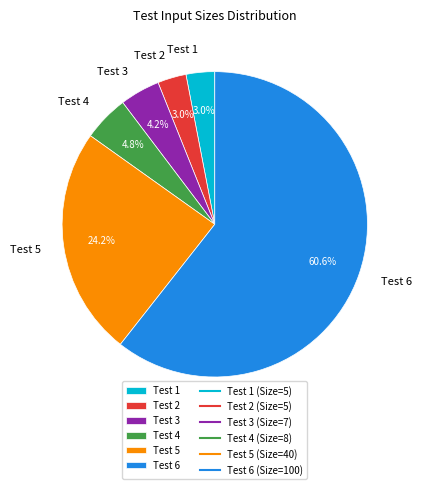

Which slice is the largest?

Test 6